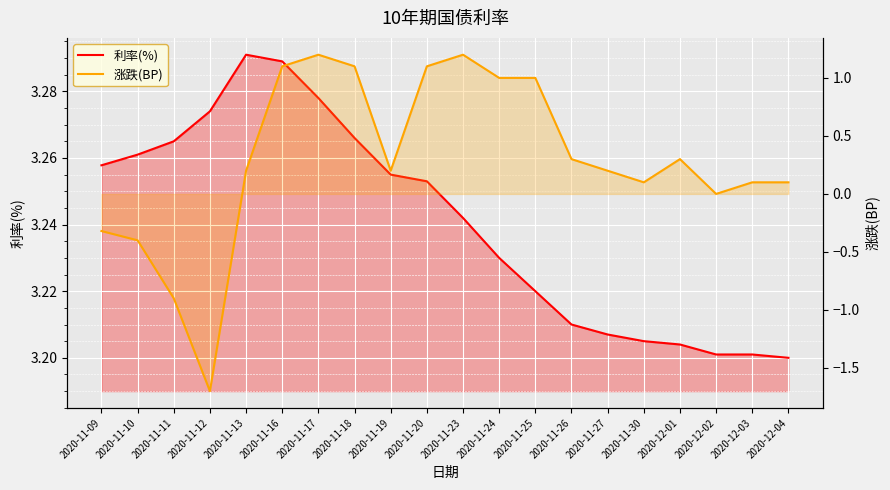

What is the label of the 4th point from the left?

2020-11-12